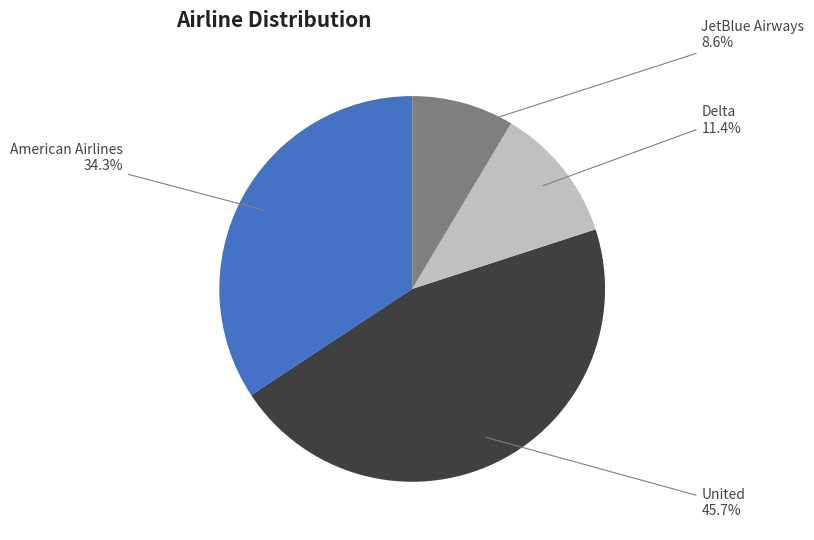

What is the ratio of the value at JetBlue Airways to the value at United?

0.2